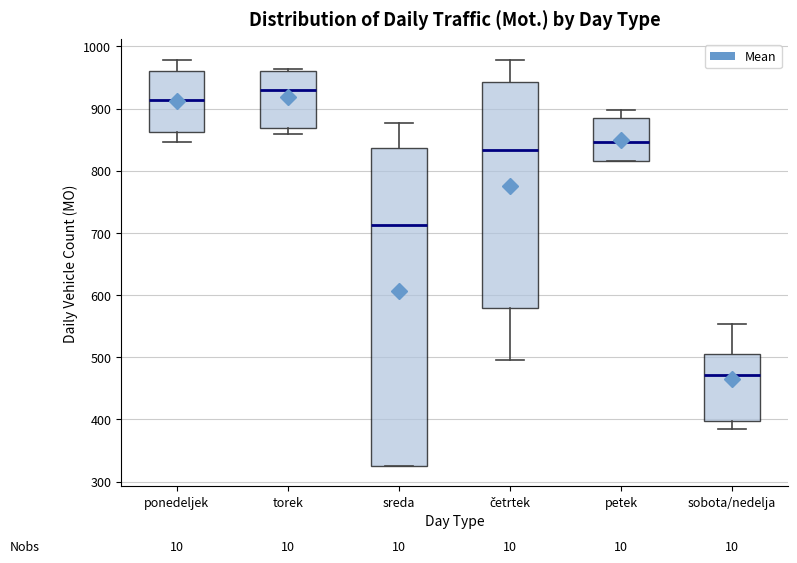

Which box is the tallest, from its lower edge to its upper edge?

sreda